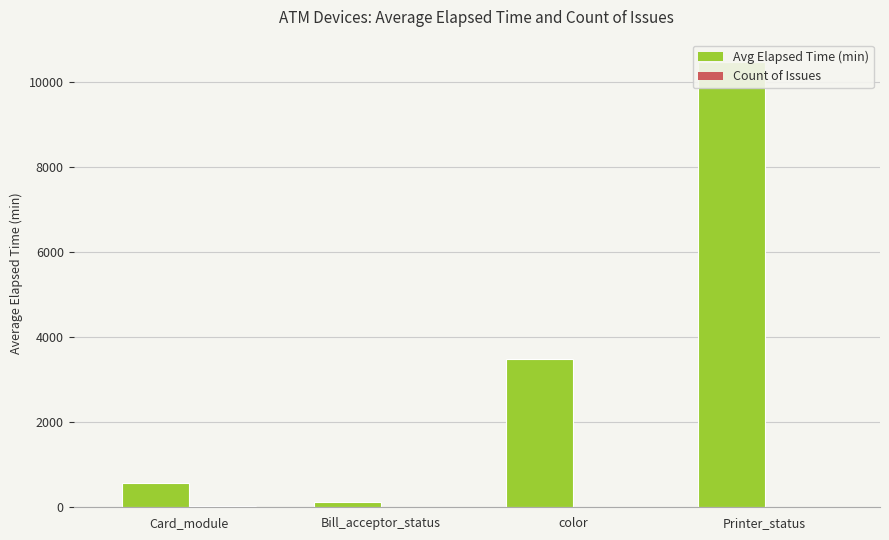

What position from the right is Bill_acceptor_status?

3